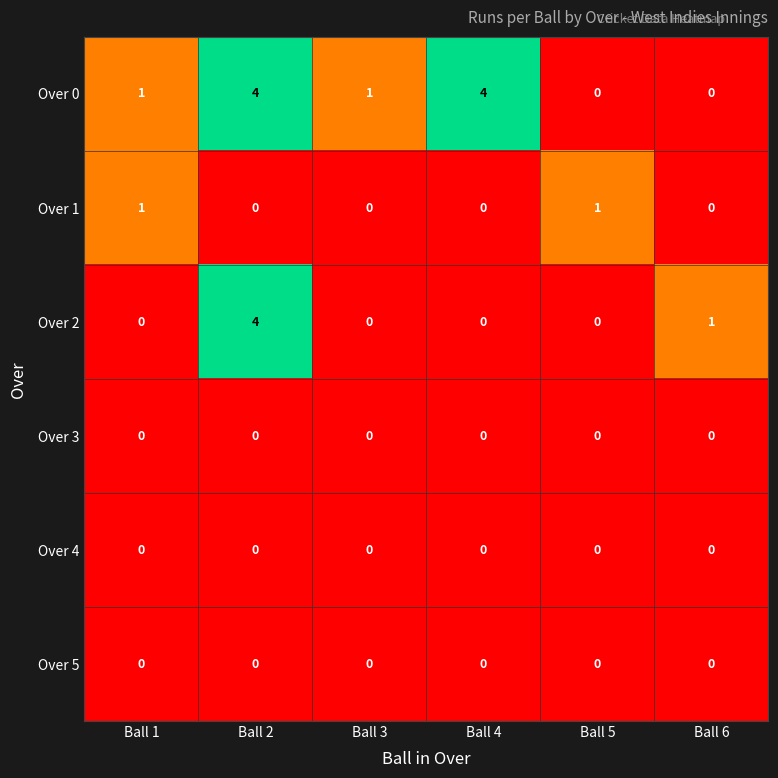

At which category is the sum across all series the highest?

Ball 2